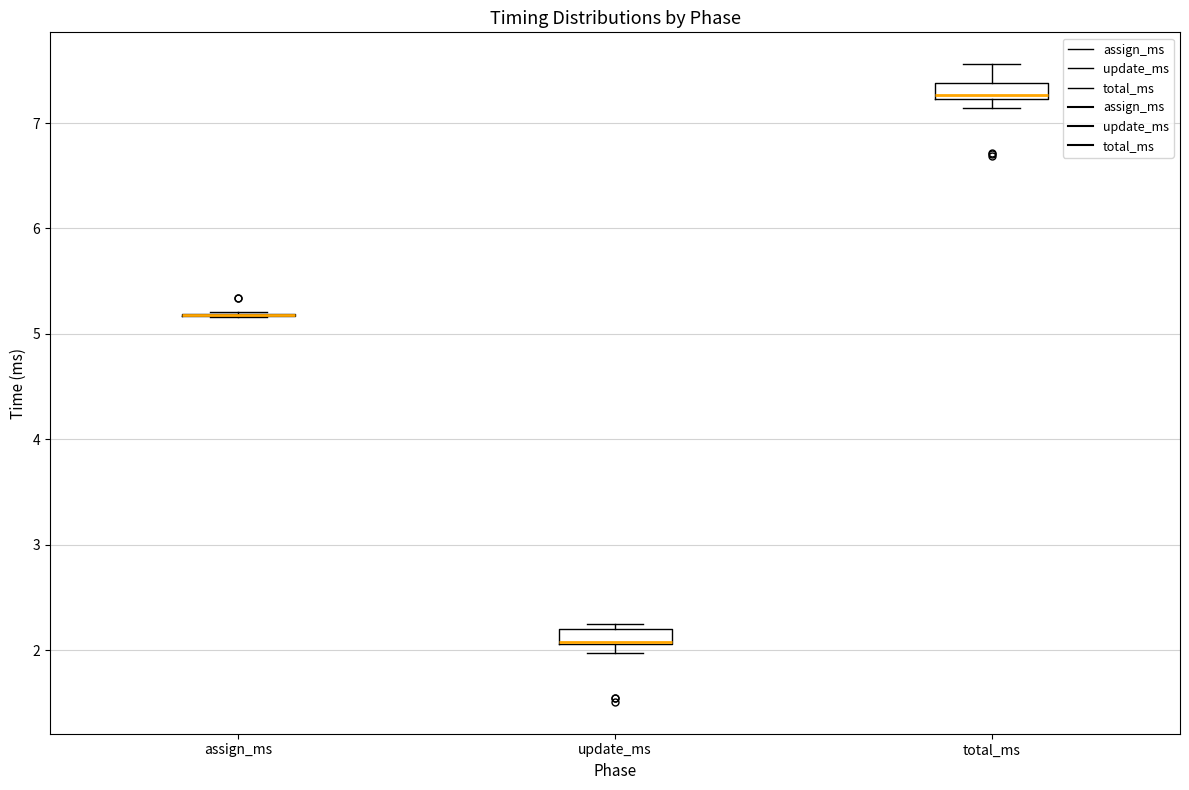

Where does the upper whisker of the box for total_ms end on the y-axis? The values are not printed on the chart, so give them approximately, as read against the axis.

7.6